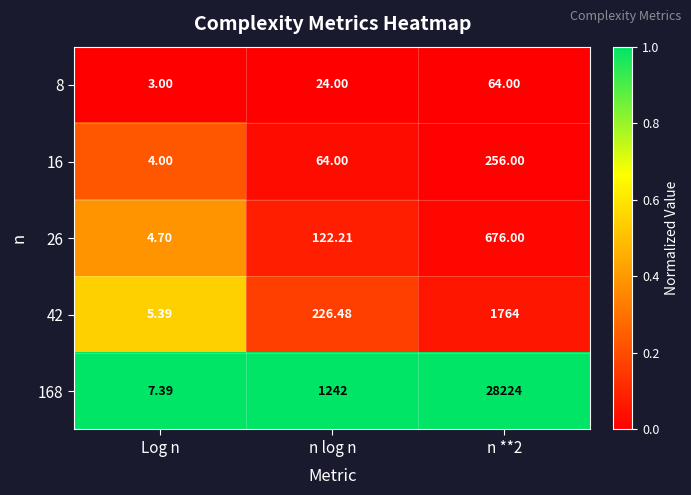

What is the total value across all series at n log n?

1678.7